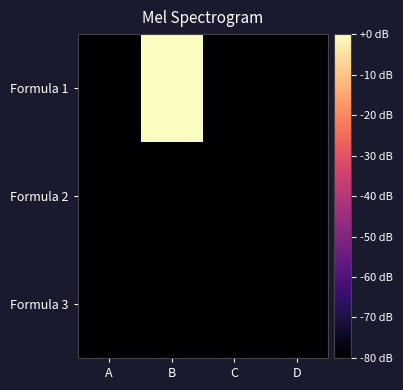

Which has a higher value, C or A?

C